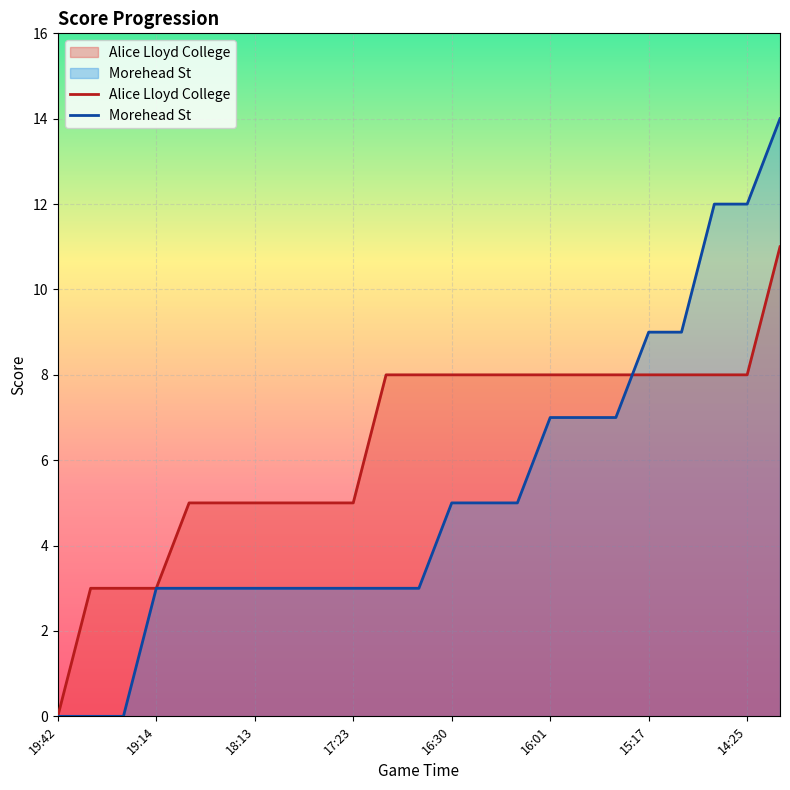

List the series in order of their peak value, highest first.

Morehead St, Alice Lloyd College